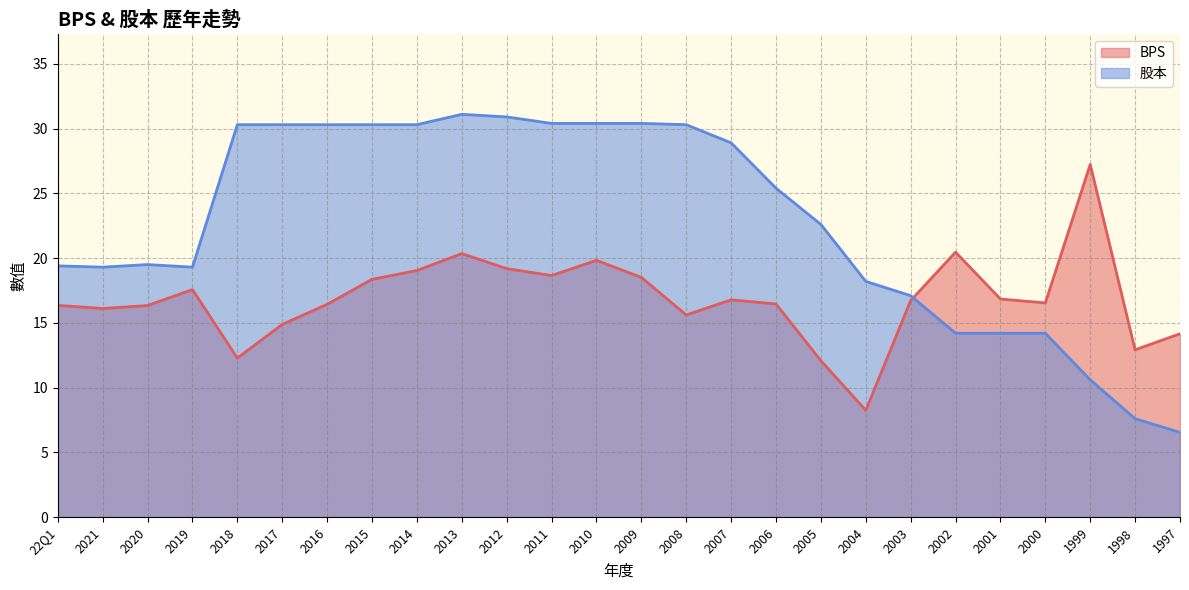

Rank the series at 2017 from lowest to highest value.

BPS, 股本